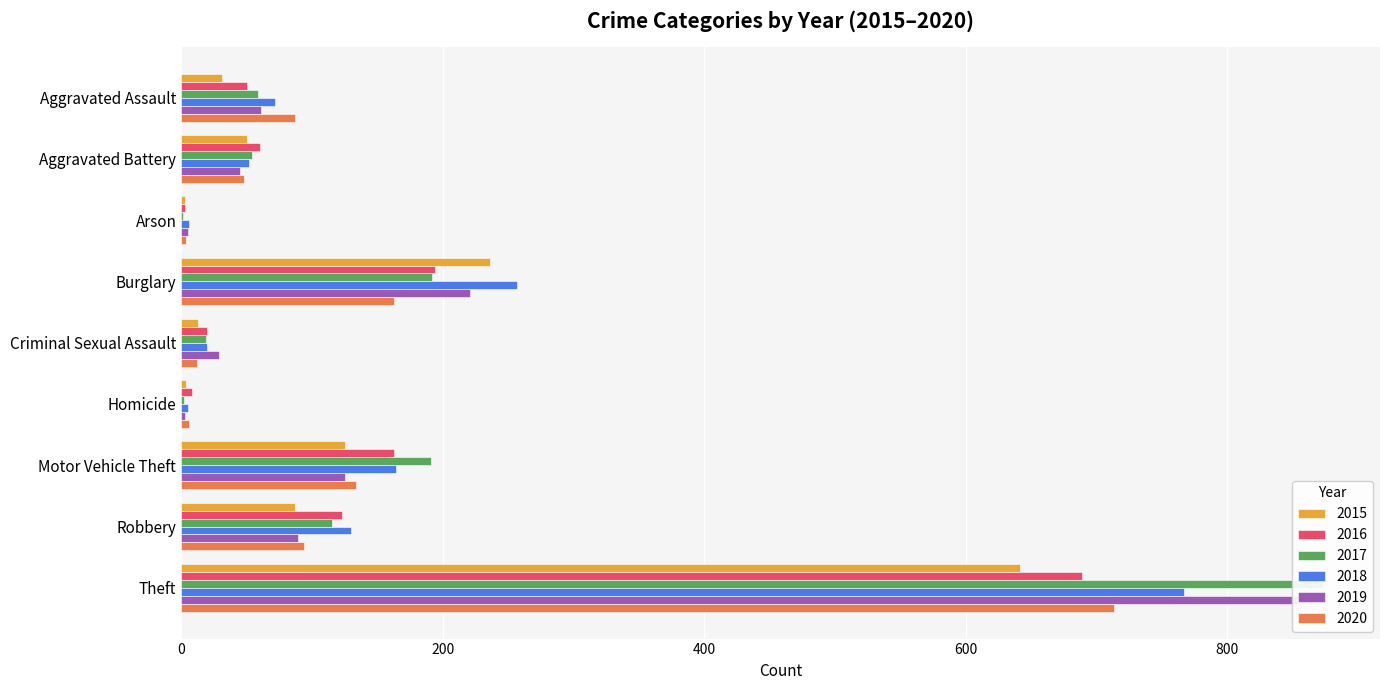

How many data points does each series have?

9